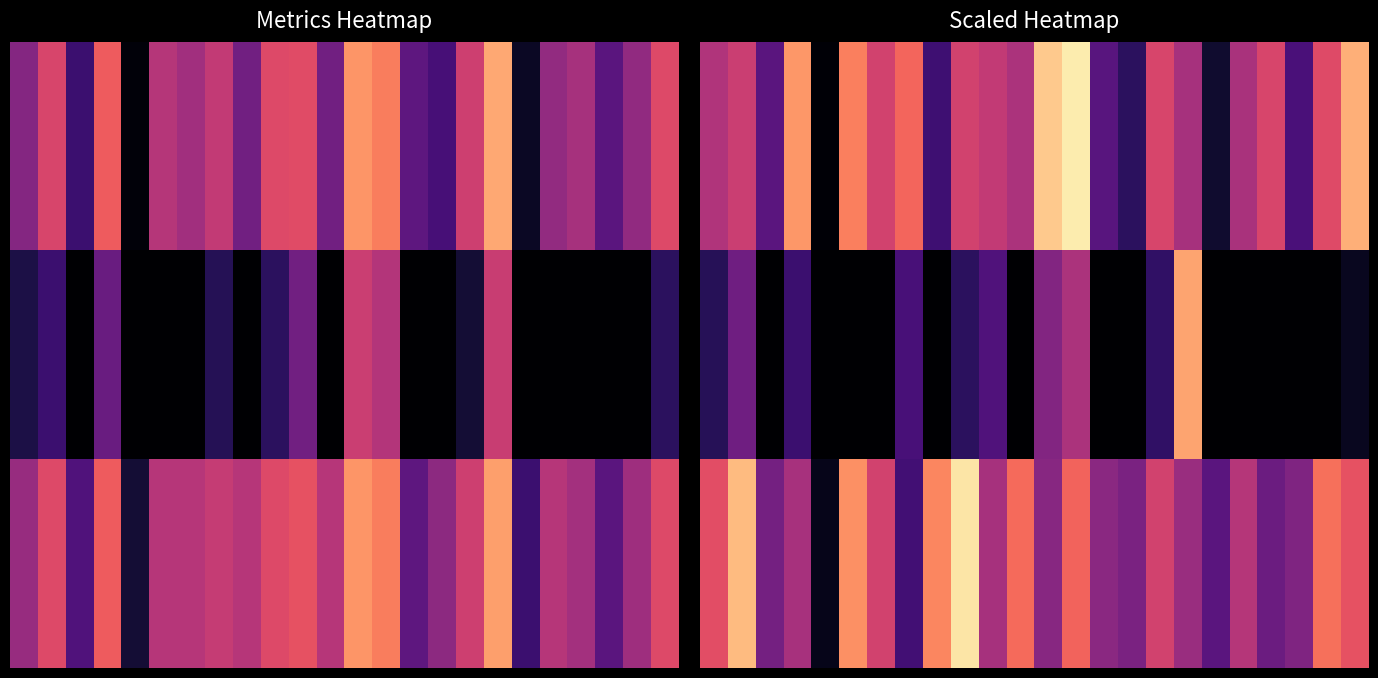

At which category is the sum across all series the highest?

19